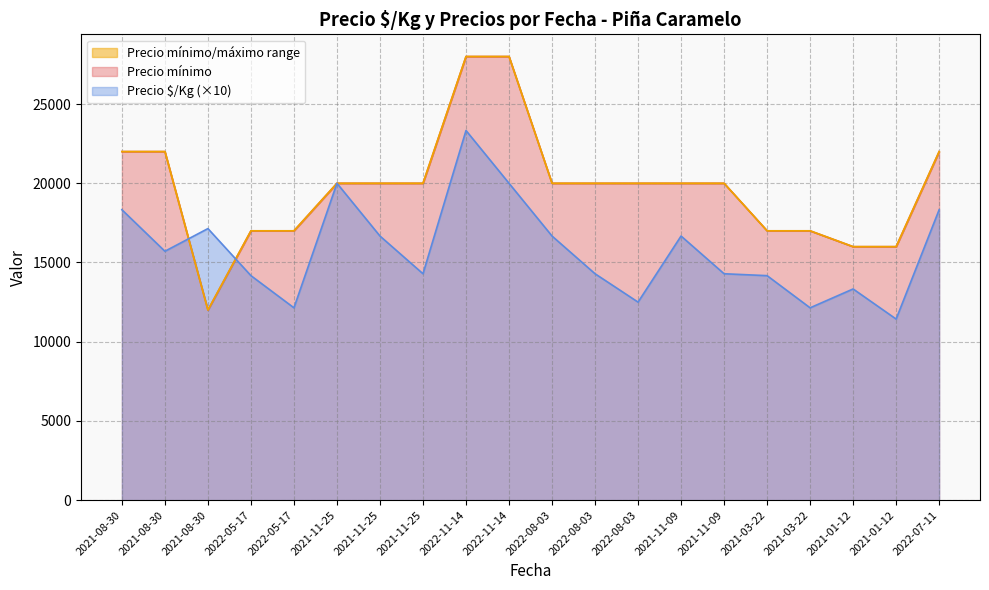

Reading right to left, transcribe all the data shown in this chart.

Precio $/Kg: 18330	11430	13330	12140	14170	14290	16670	12500	14290	16670	20000	23330	14290	16670	20000	12140	14170	17140	15710	18330
Precio mínimo: 22000	16000	16000	17000	17000	20000	20000	20000	20000	20000	28000	28000	20000	20000	20000	17000	17000	12000	22000	22000
Precio máximo: 22000	16000	16000	17000	17000	20000	20000	20000	20000	20000	28000	28000	20000	20000	20000	17000	17000	12000	22000	22000